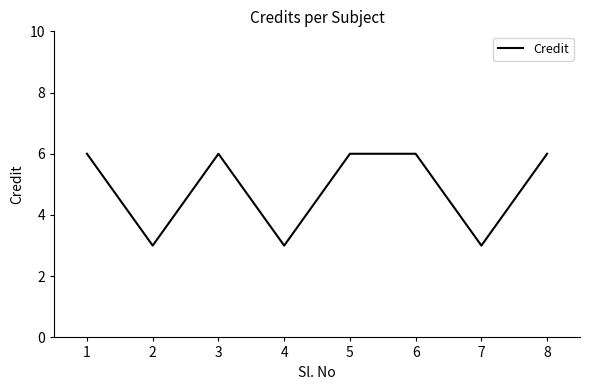

What is the maximum value shown in the chart?

6